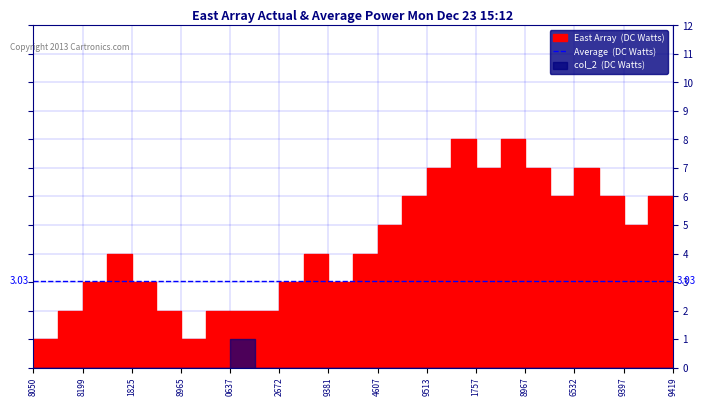

What is the change in value from 1501859381 to 1503623427?

+3